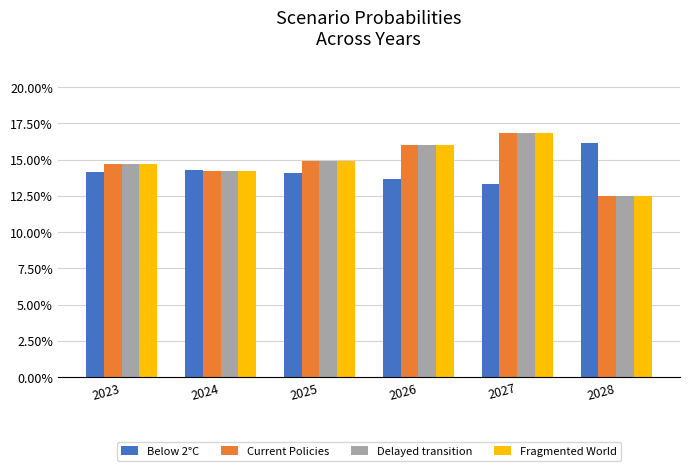

What is the minimum value shown in the chart?

0.1